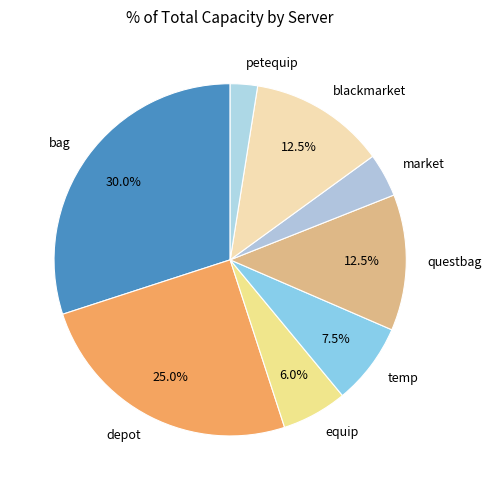

What is the smallest slice in the pie chart?

petequip